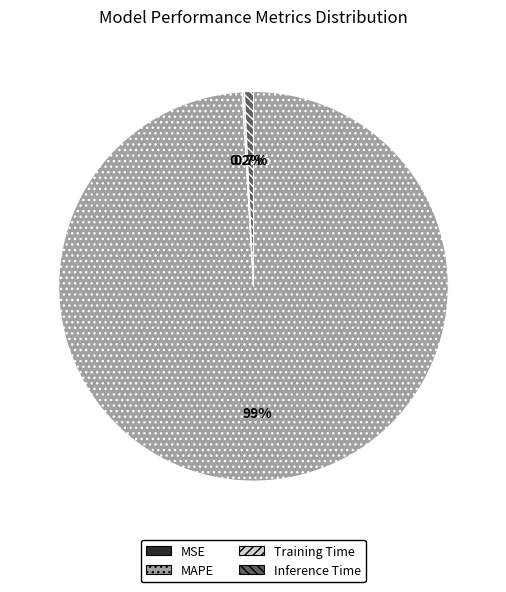

Which category has the biggest portion of the pie?

MAPE